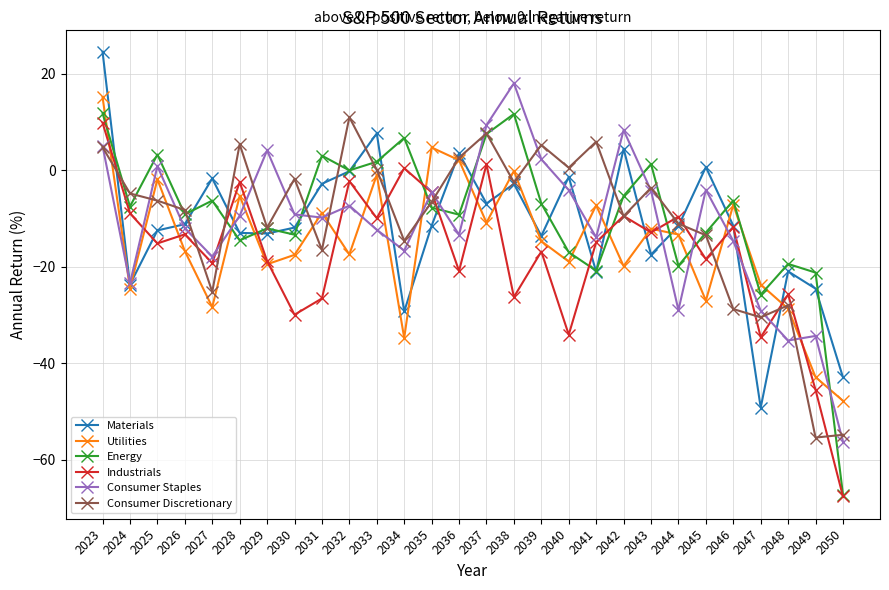

Where is the first local maximum for Industrials?

2026